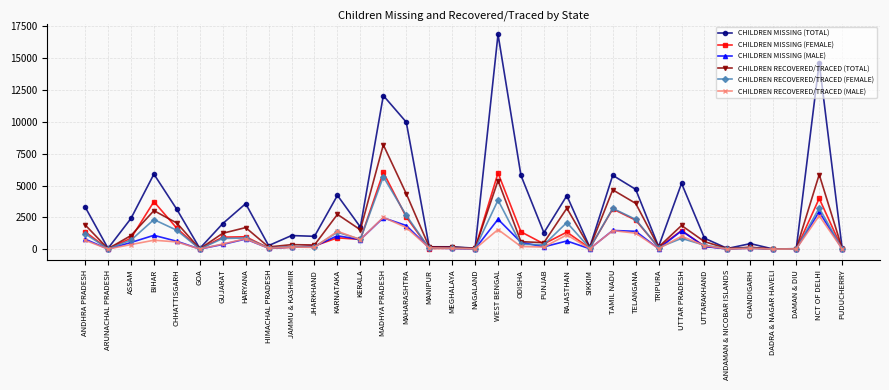

What is the difference between the maximum and minimum values in the CHILDREN RECOVERED/TRACED (FEMALE) series?

5692